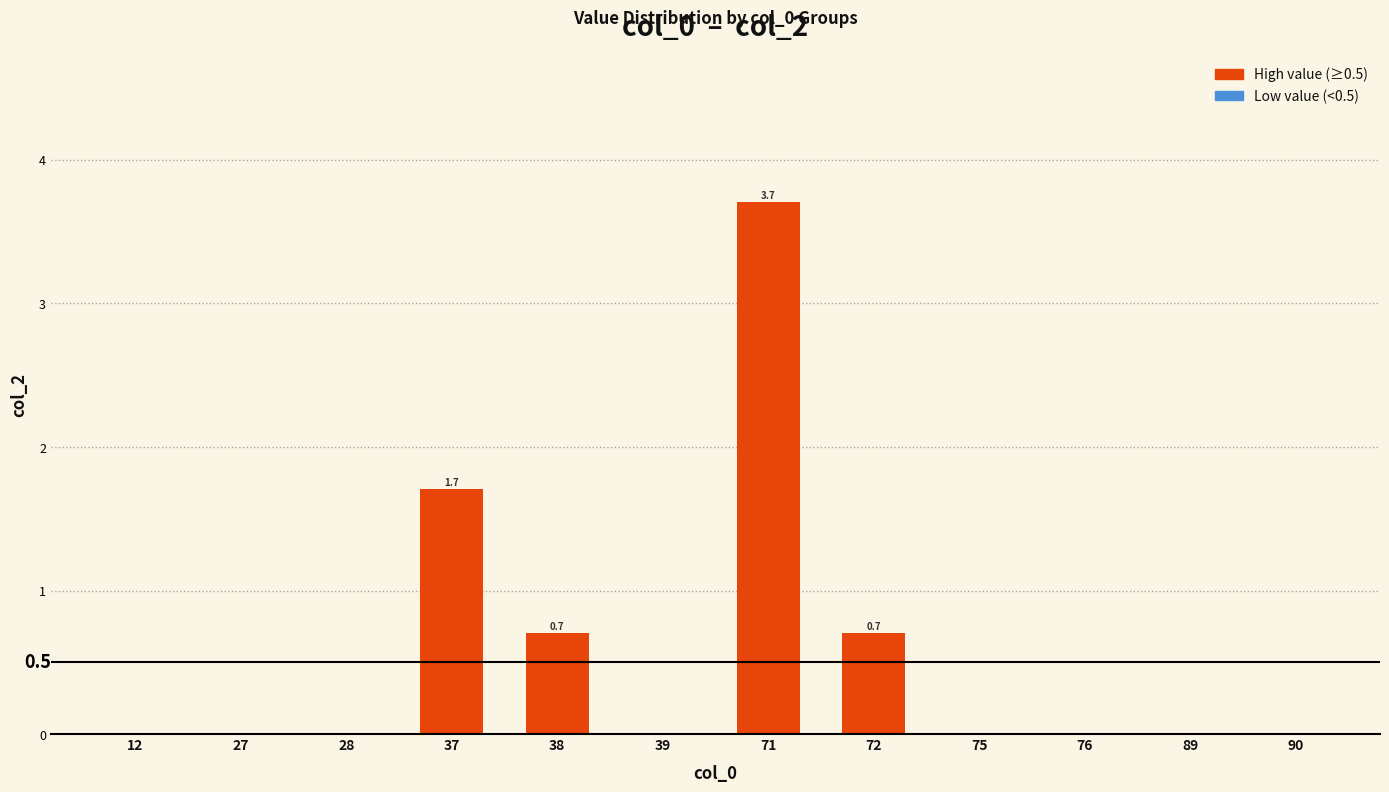

What is the sum of all values?

6.8